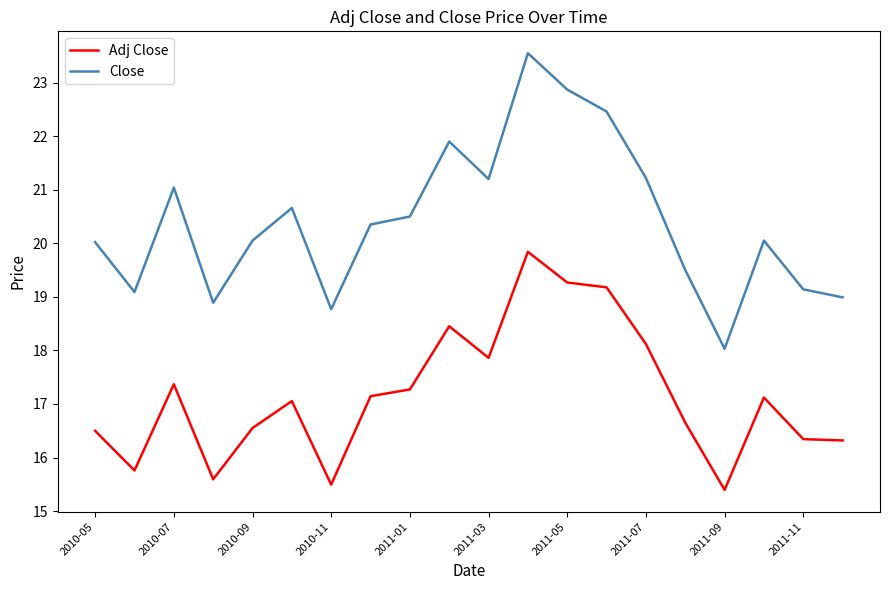

What is the minimum value for Adj Close?

15.4